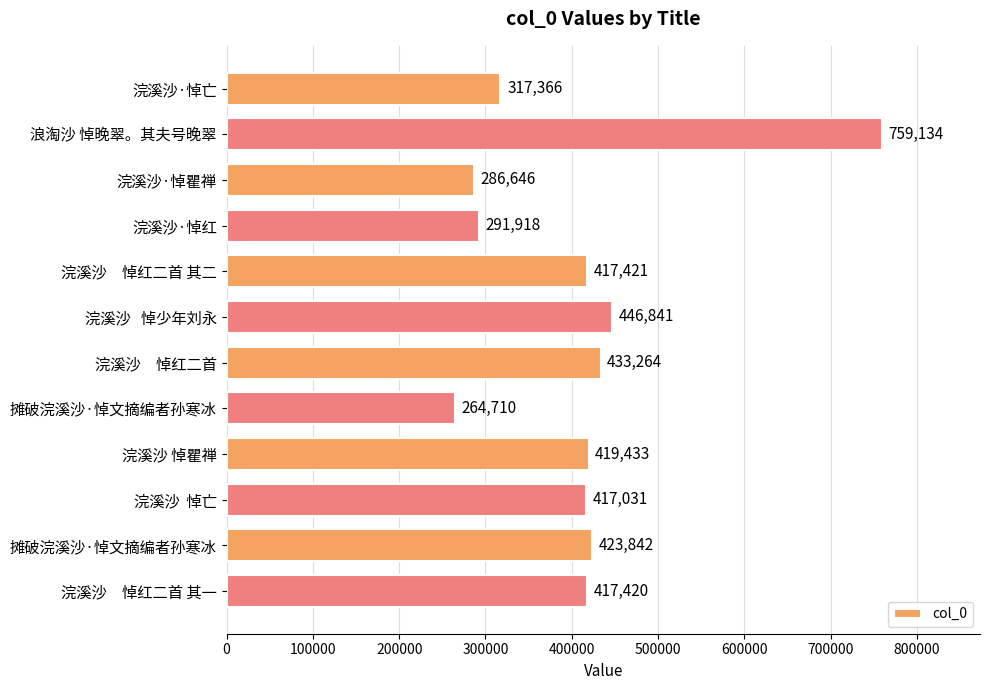

How many data points are less than 417421?

6